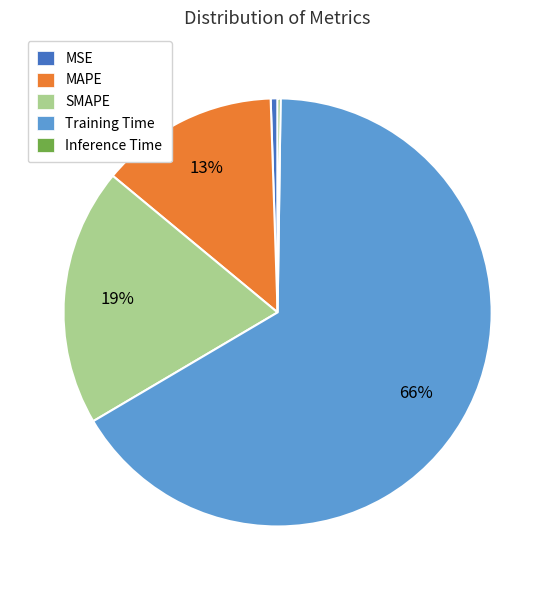

The Training Time slice represents 74% of the pie. True or false?

False